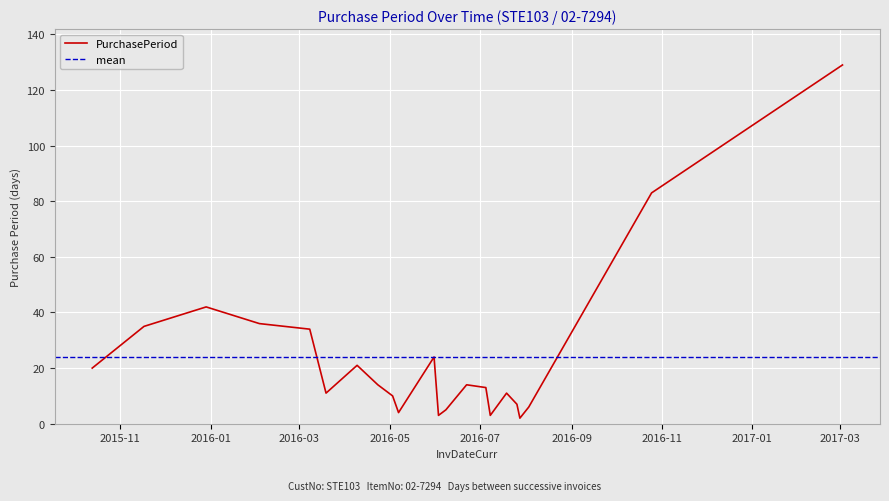

Which category has the lowest value across all series?

2016-07-28